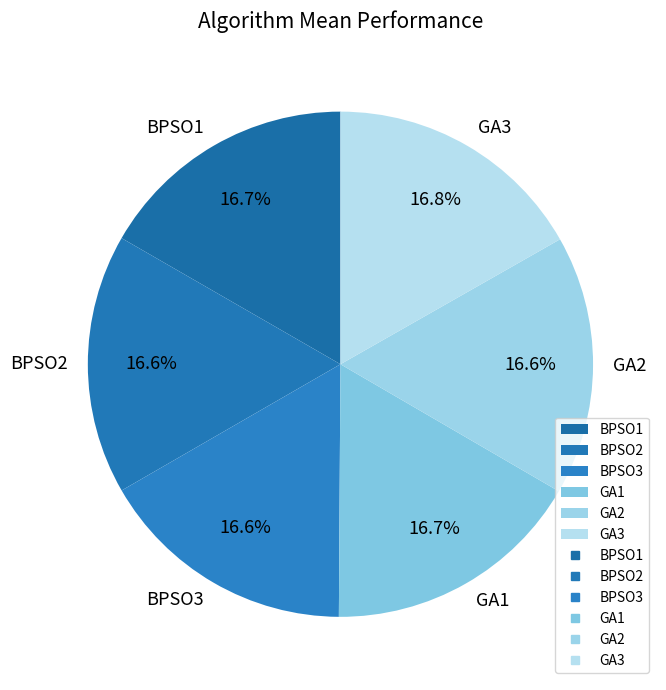

Is it true that GA1 is 17% of the pie?

True